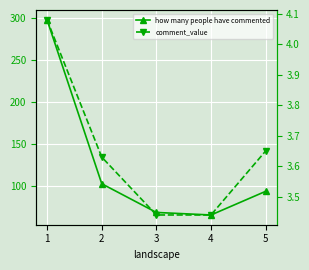

What is the average value of the how many people have commented series?

125.8